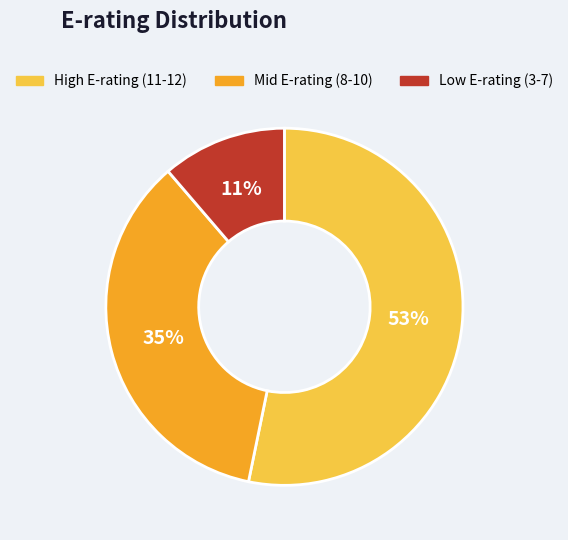

Does any single category account for the majority?

Yes